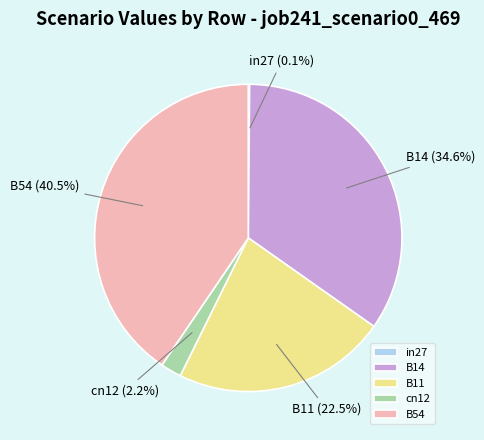

What is the largest slice in the pie chart?

B54